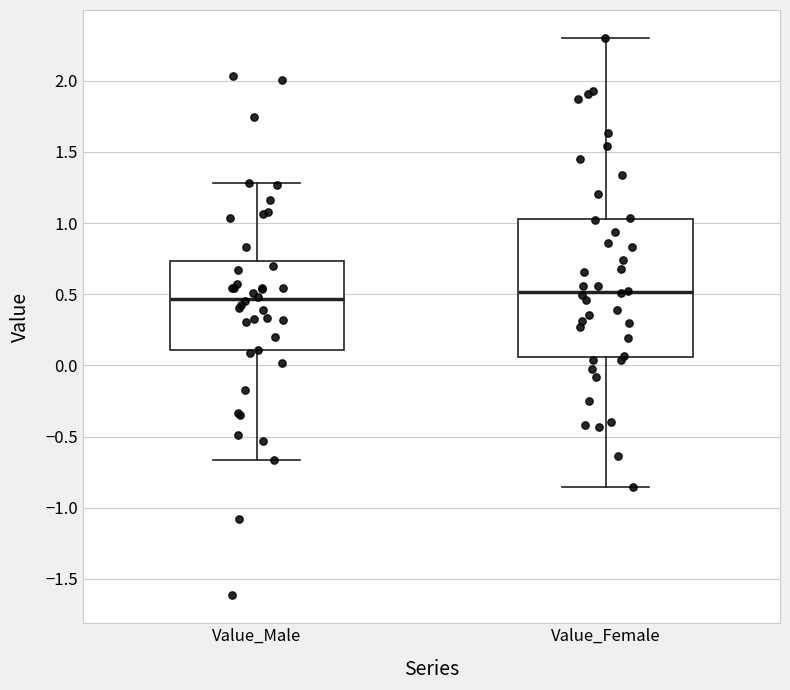

Which box is the tallest, from its lower edge to its upper edge?

Value_Female